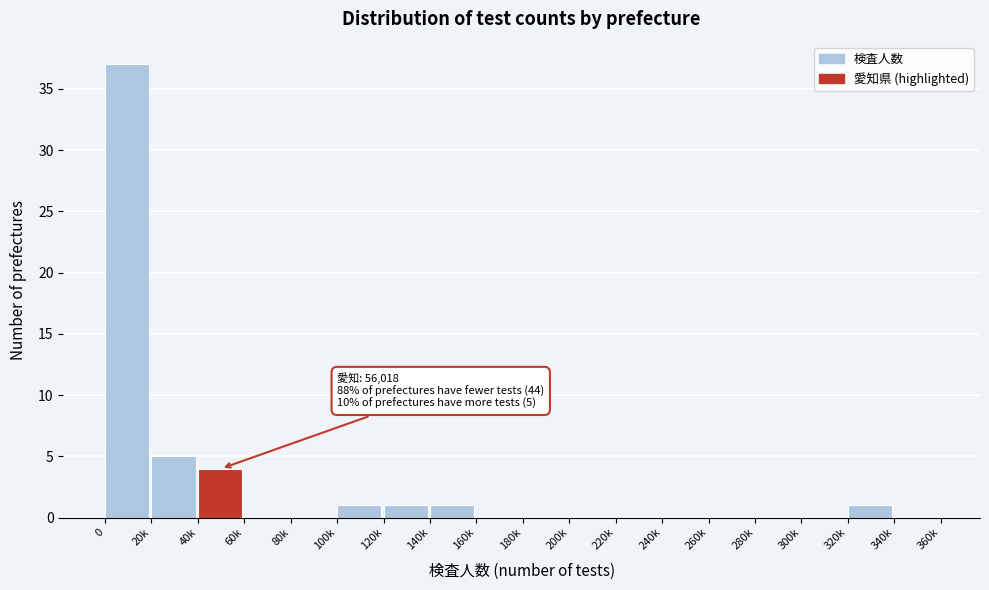

Reading left to right, list all the values displayed in this chart.

0=37	20k=5	40k=4	60k=0	80k=0	100k=1	120k=1	140k=1	160k=0	180k=0	200k=0	220k=0	240k=0	260k=0	280k=0	300k=0	320k=1	340k=0